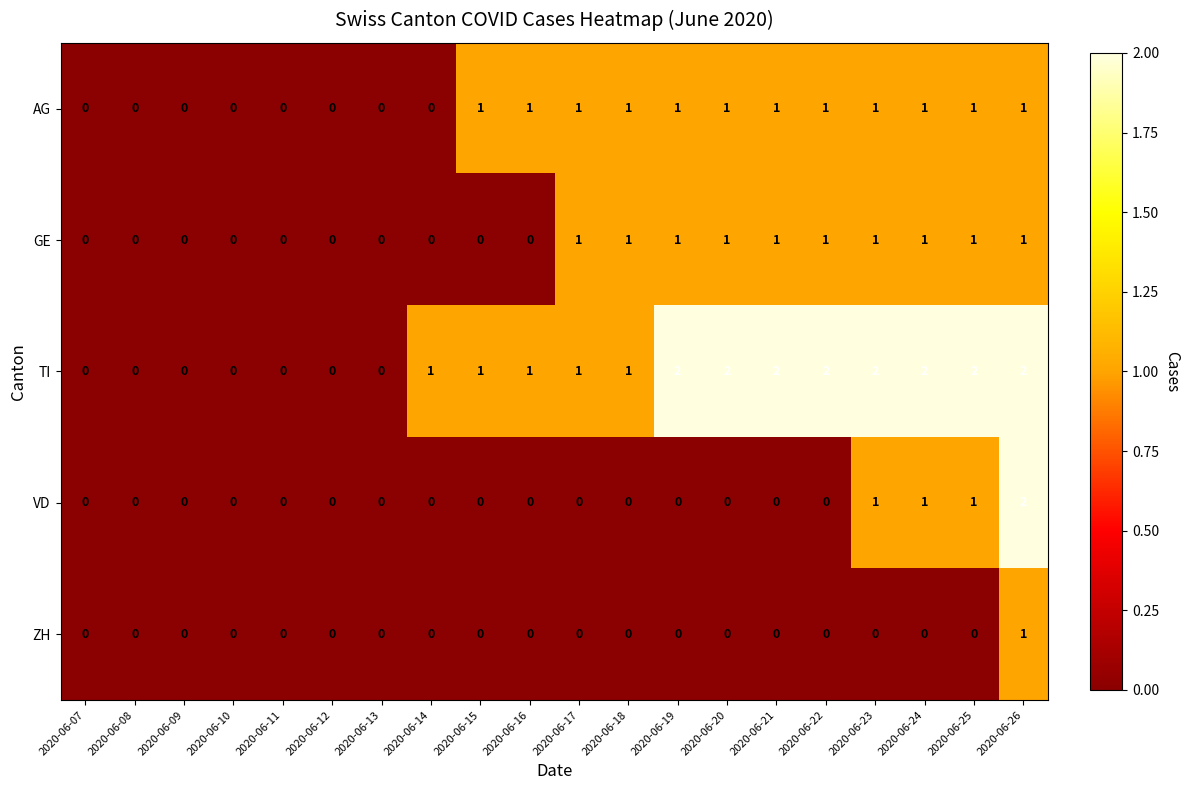

Which series has the largest total across all categories?

TI